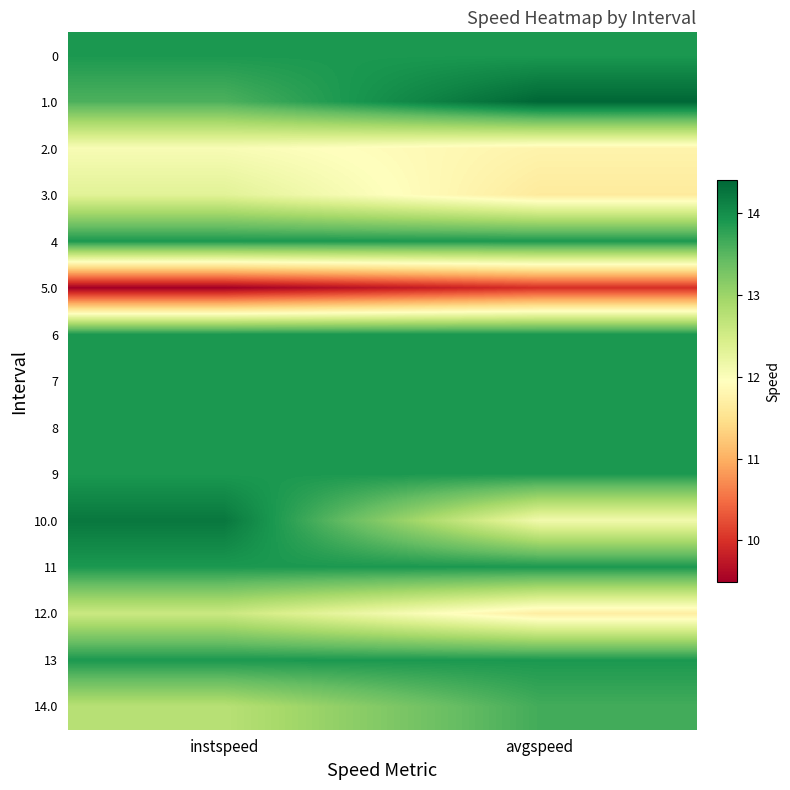

Reading left to right, what are all the values shown in this chart?

0: instspeed=13.9	avgspeed=13.9
1.0: instspeed=13.6	avgspeed=14.4
2.0: instspeed=12.0	avgspeed=11.8
3.0: instspeed=12.3	avgspeed=11.6
4: instspeed=13.9	avgspeed=13.9
5.0: instspeed=9.5	avgspeed=10.0
6: instspeed=13.9	avgspeed=13.9
7: instspeed=13.9	avgspeed=13.9
8: instspeed=13.9	avgspeed=13.9
9: instspeed=13.9	avgspeed=13.9
10.0: instspeed=14.2	avgspeed=12.1
11: instspeed=13.9	avgspeed=13.9
12.0: instspeed=12.6	avgspeed=11.7
13: instspeed=13.9	avgspeed=13.9
14.0: instspeed=12.8	avgspeed=13.6